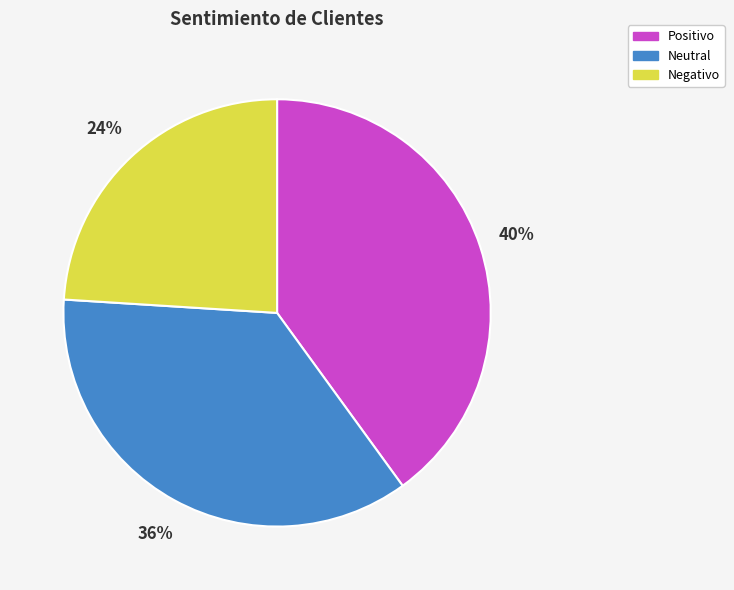

Which has a higher value, Negativo or Neutral?

Neutral